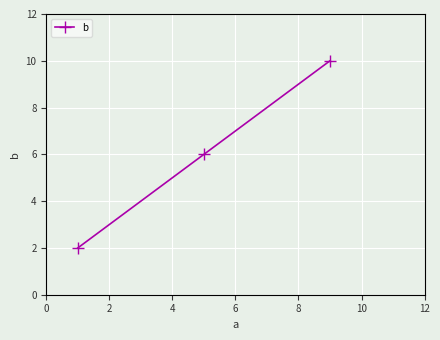

Reading left to right, what are all the values shown in this chart?

2	6	10